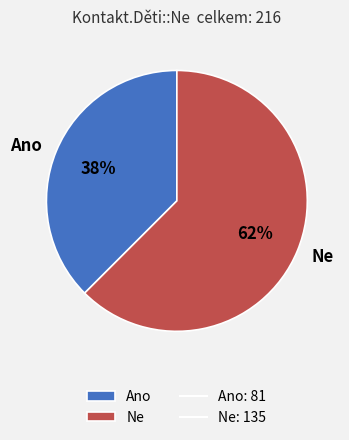

How many slices are in this pie chart?

2